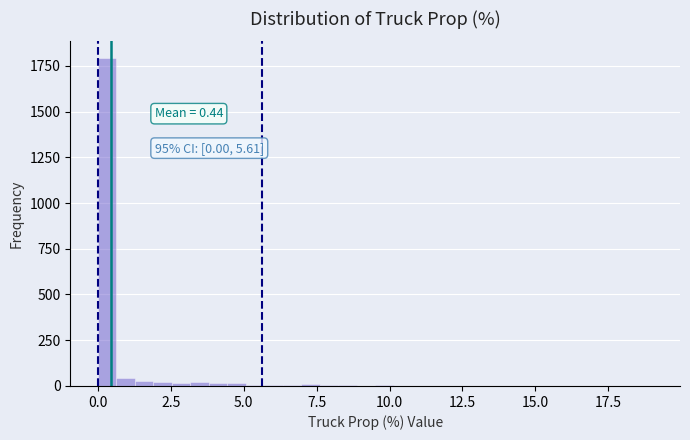

Around what value on the x-axis is the tallest bar? Give the approximate position of its centre, as read against the axis.

0.5